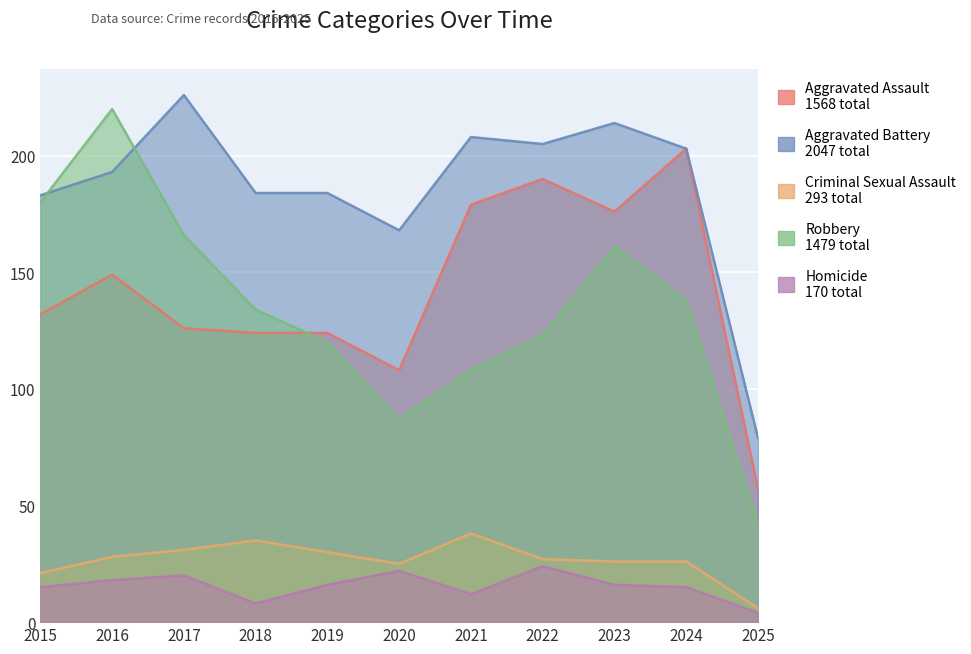

What is the difference between the Criminal Sexual Assault values at 2017 and 2016?

3